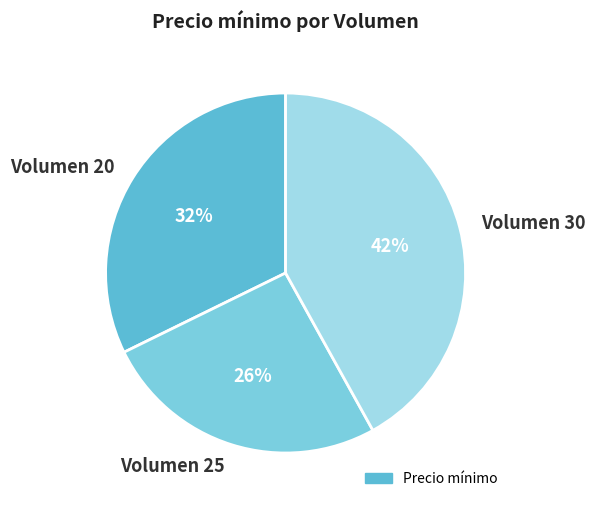

Does Volumen 20 represent more than half of the total?

No